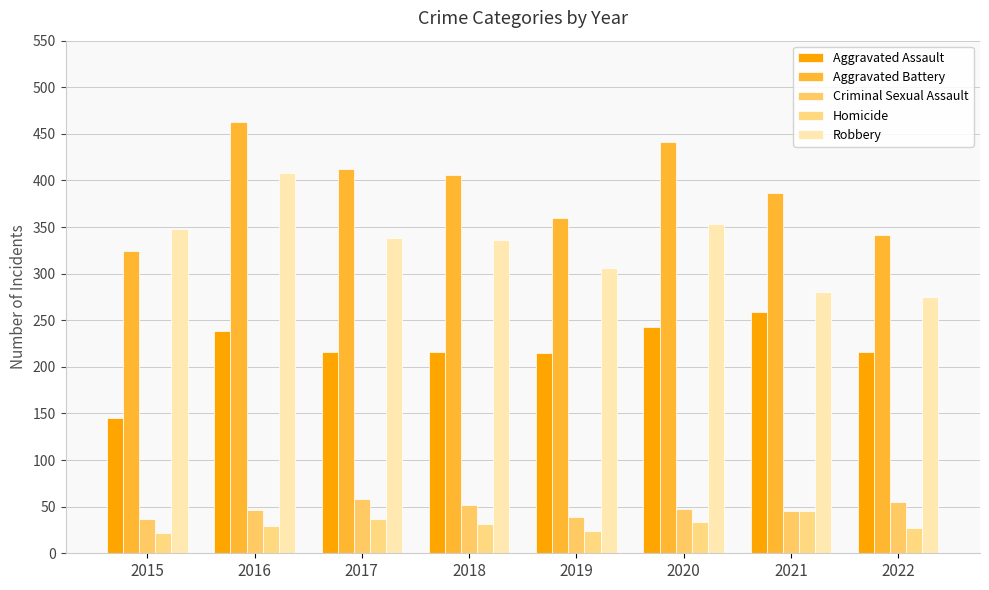

At which label is Homicide closest to 33?

2020